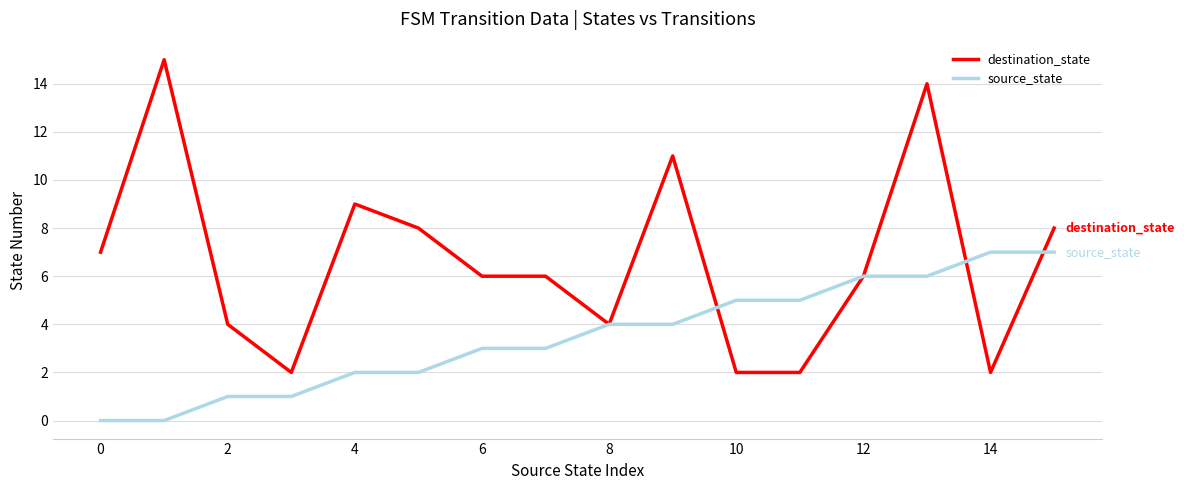

Which series has the widest spread of values?

destination_state